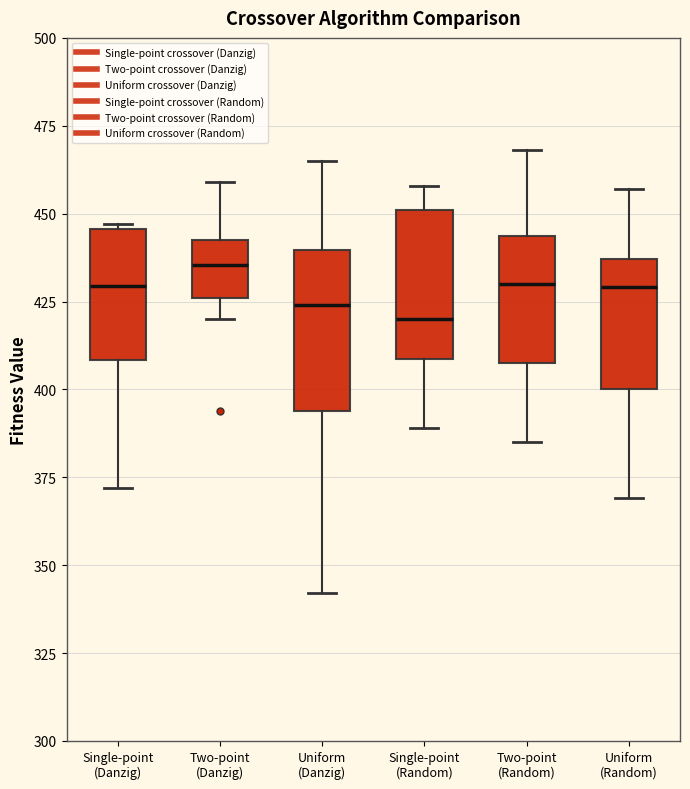

Reading left to right, transcribe this box plot: for each box, give where its median line is, the range the box spans, and where its two whiskers end, as read against the y-axis. The values are not printed on the chart, so give them approximately, as read against the axis.

Single-point (Danzig): median 430, box 410 to 445, whiskers 370 to 445
Two-point (Danzig): median 435, box 425 to 445, whiskers 420 to 460
Uniform (Danzig): median 425, box 395 to 440, whiskers 340 to 465
Single-point (Random): median 420, box 410 to 450, whiskers 390 to 460
Two-point (Random): median 430, box 410 to 445, whiskers 385 to 470
Uniform (Random): median 430, box 400 to 435, whiskers 370 to 455